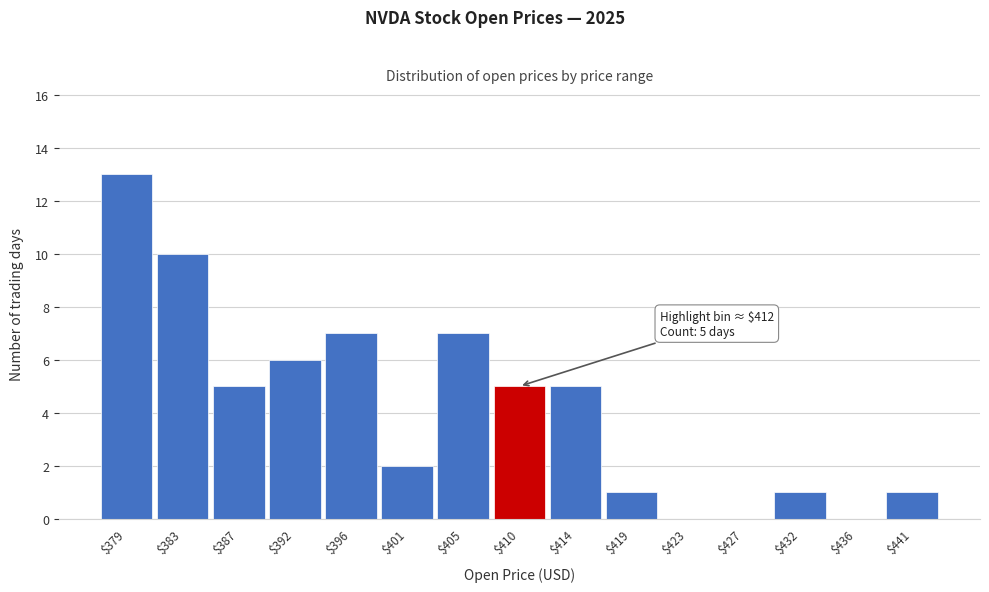

What is the maximum value shown in the chart?

13